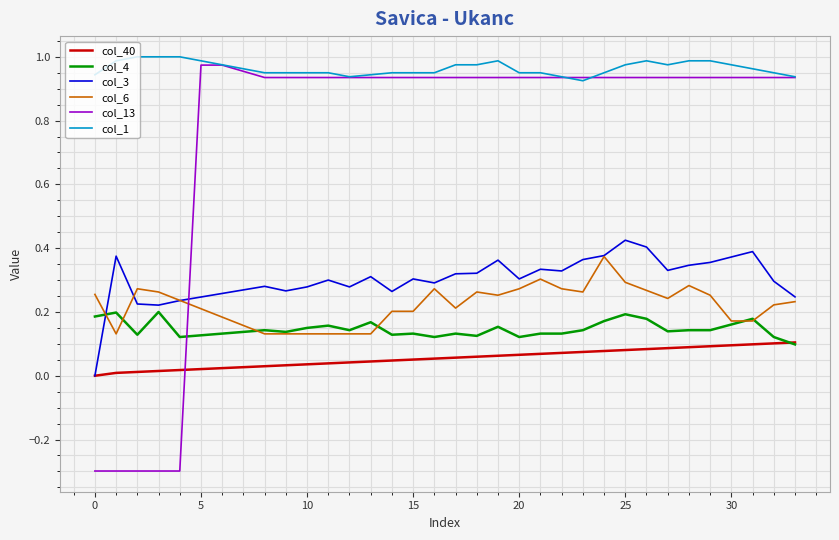

Which series has the widest spread of values?

col_13